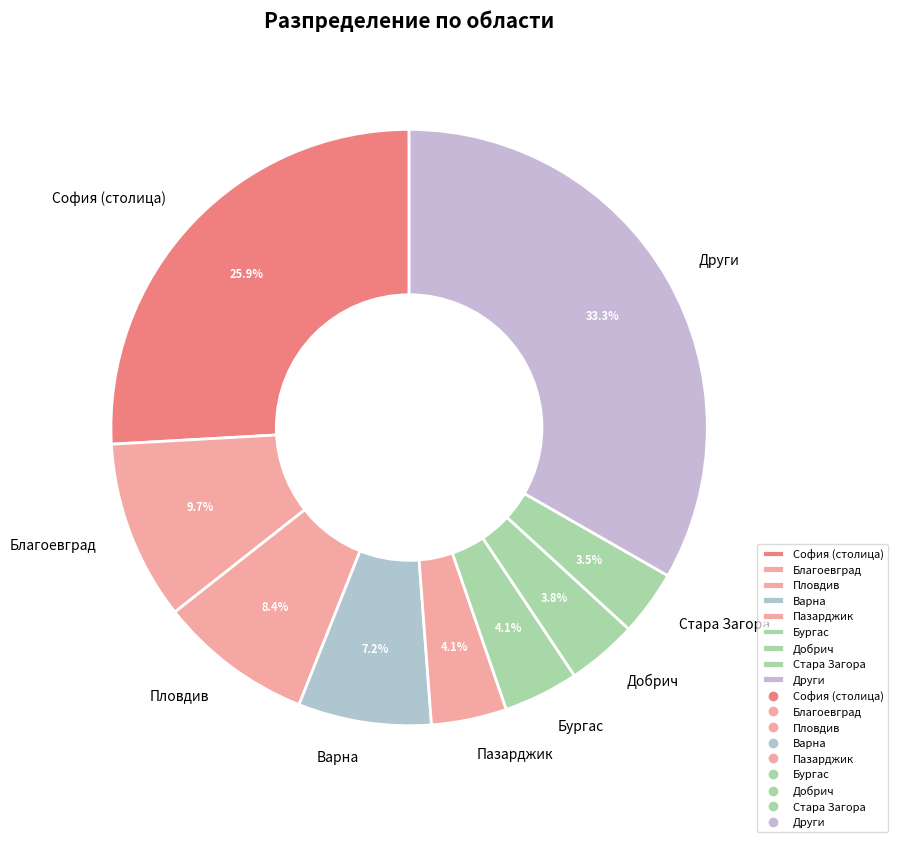

Which category has the biggest portion of the pie?

Други